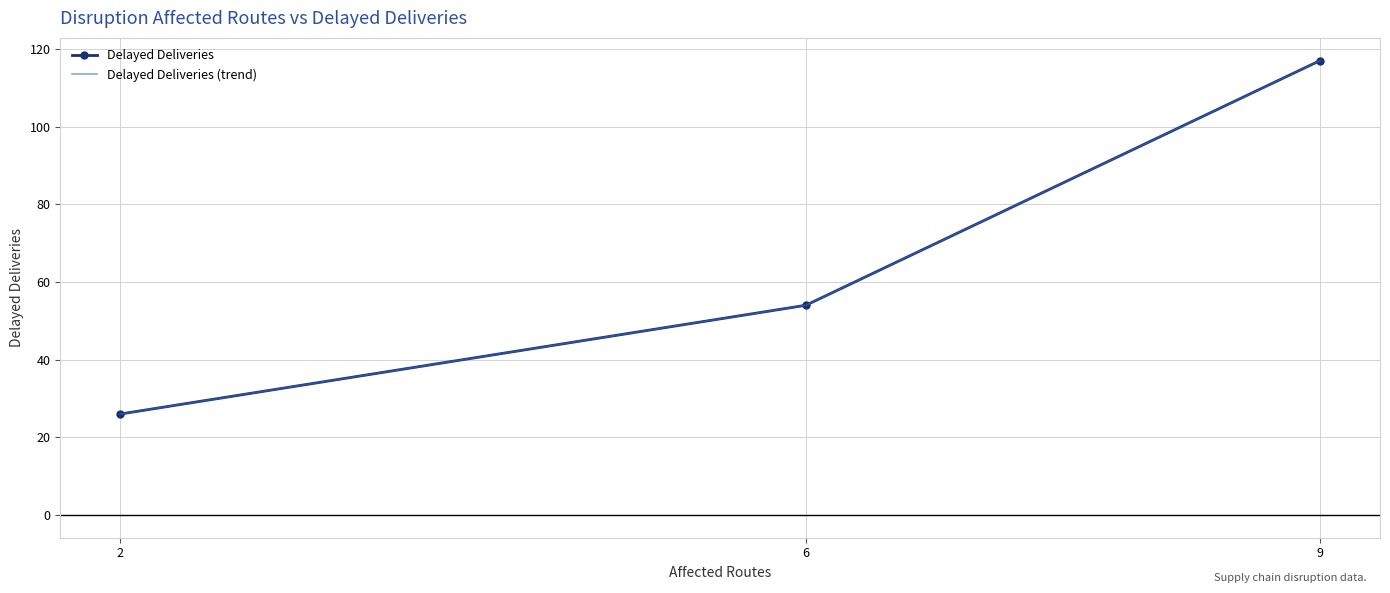

Rank the series at 2 from lowest to highest value.

Delayed Deliveries, Delayed Deliveries (trend)